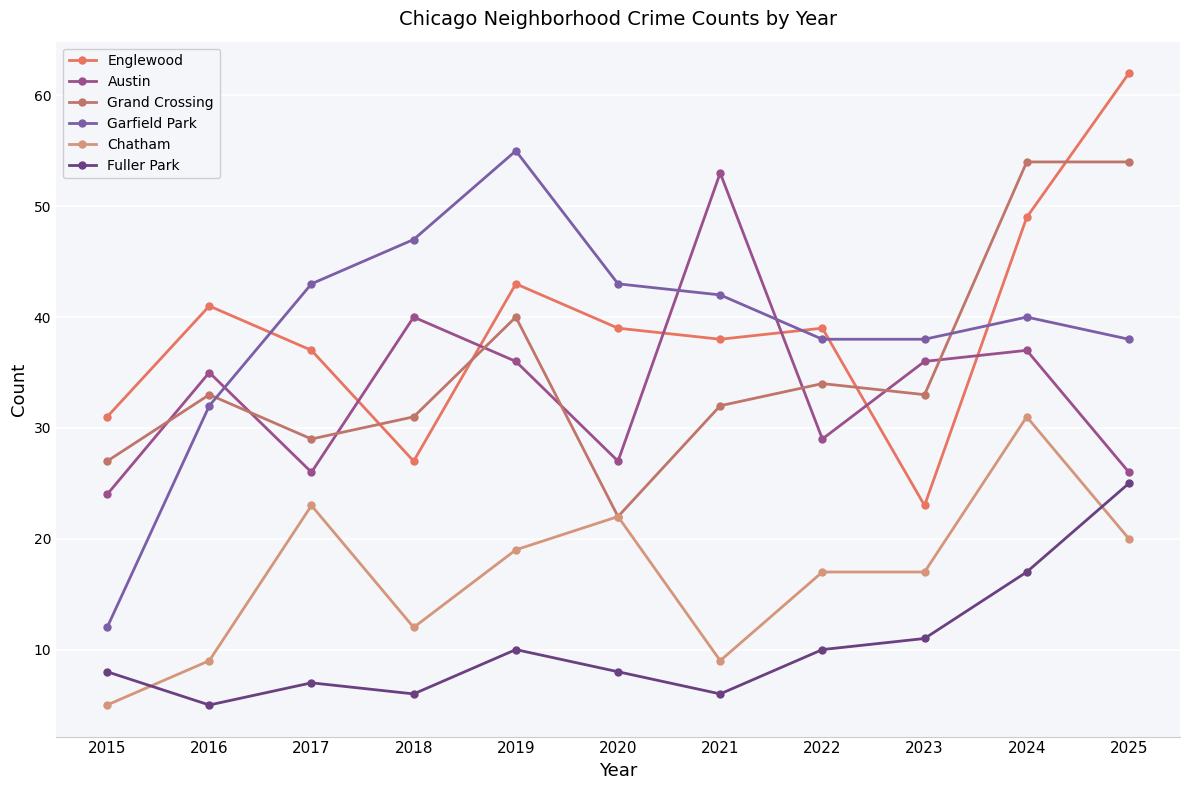

True or false: Englewood has a value of 60 at 2019.

False